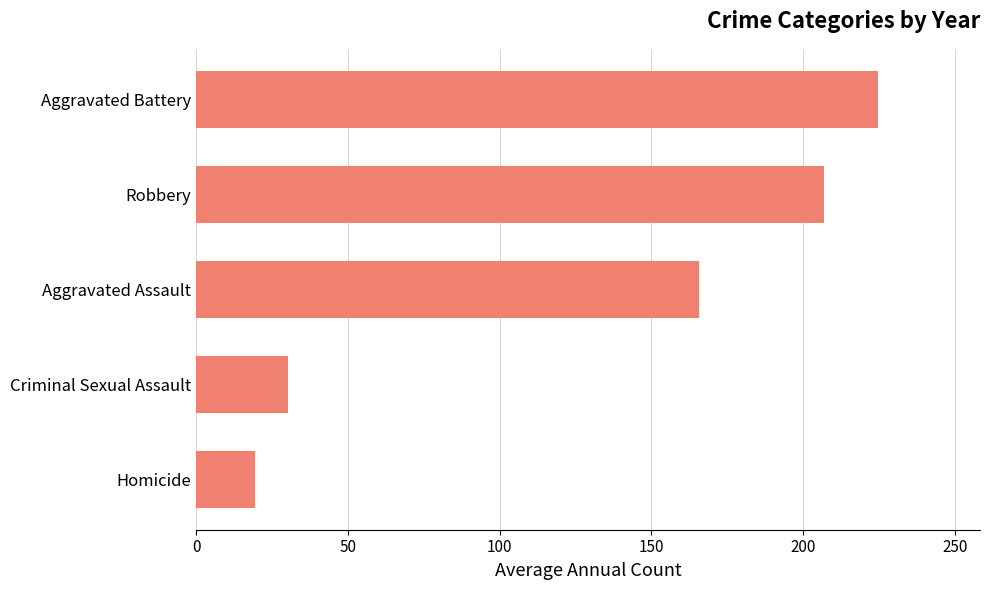

What is the sum of the values at Homicide and Aggravated Assault?

184.9